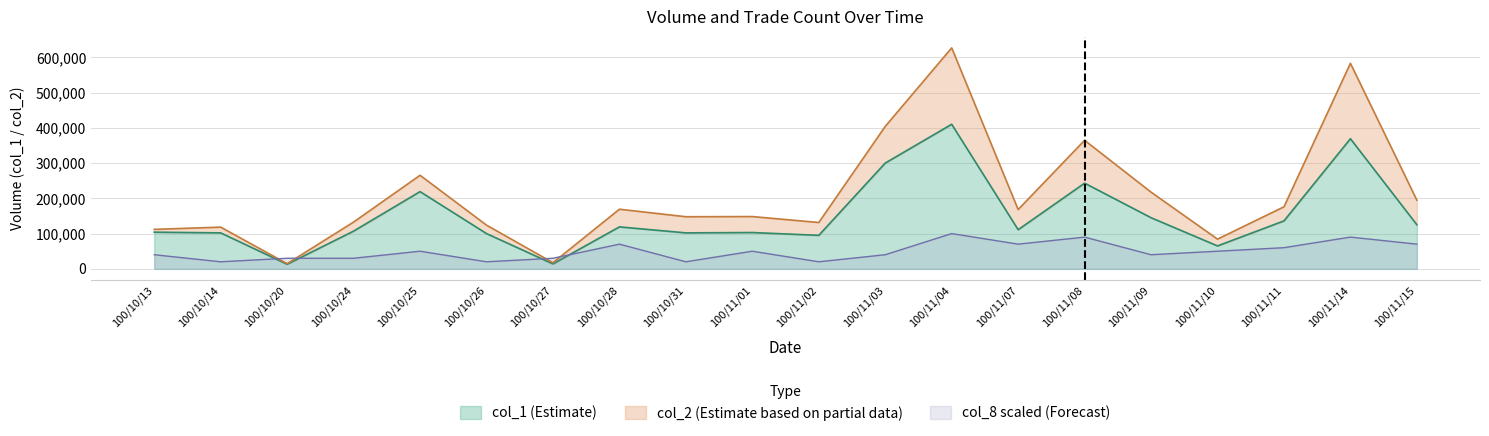

Reading left to right, list all the values displayed in this chart.

col_1: 100/10/13=104000	100/10/14=102000	100/10/20=13000	100/10/24=107000	100/10/25=219000	100/10/26=100000	100/10/27=14000	100/10/28=119000	100/10/31=102000	100/11/01=103000	100/11/02=95000	100/11/03=300000	100/11/04=410000	100/11/07=111000	100/11/08=243000	100/11/09=145000	100/11/10=65000	100/11/11=136000	100/11/14=369000	100/11/15=125000
col_2: 100/10/13=111940	100/10/14=118290	100/10/20=14580	100/10/24=132660	100/10/25=265350	100/10/26=123960	100/10/27=17360	100/10/28=169070	100/10/31=147750	100/11/01=148260	100/11/02=131400	100/11/03=403980	100/11/04=626660	100/11/07=168200	100/11/08=364510	100/11/09=217500	100/11/10=84250	100/11/11=175930	100/11/14=582890	100/11/15=194720
col_8: 100/10/13=40000	100/10/14=20000	100/10/20=30000	100/10/24=30000	100/10/25=50000	100/10/26=20000	100/10/27=30000	100/10/28=70000	100/10/31=20000	100/11/01=50000	100/11/02=20000	100/11/03=40000	100/11/04=100000	100/11/07=70000	100/11/08=90000	100/11/09=40000	100/11/10=50000	100/11/11=60000	100/11/14=90000	100/11/15=70000